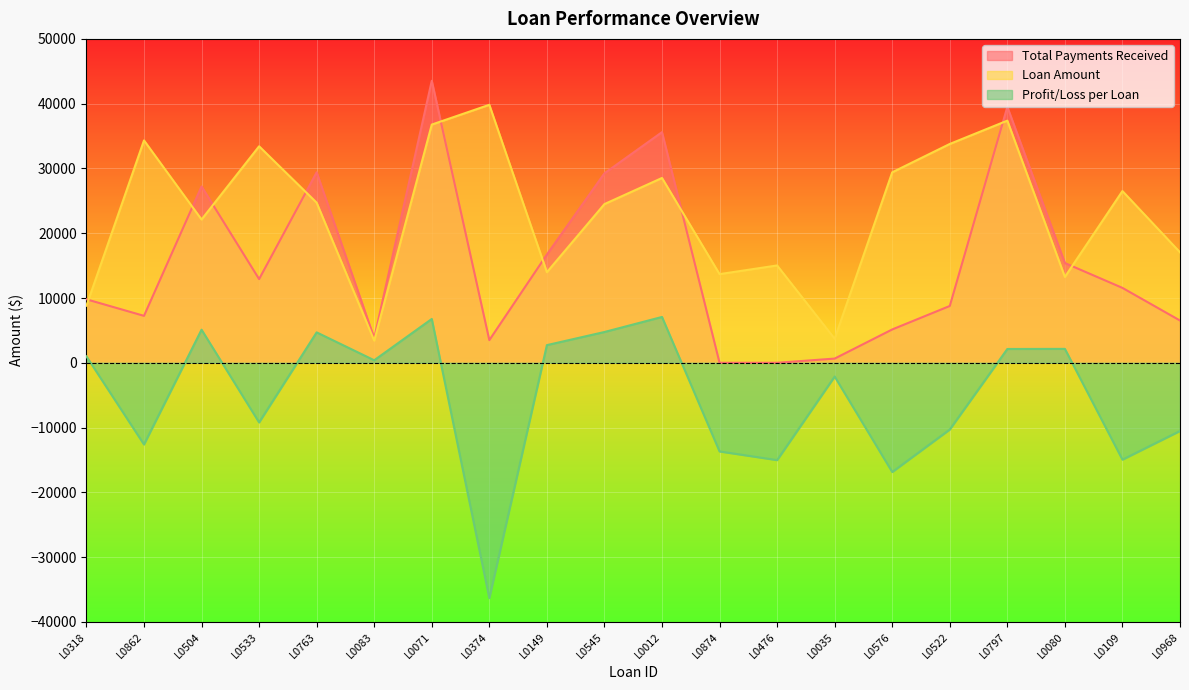

At which label does Profit/Loss reach its peak?

L0012